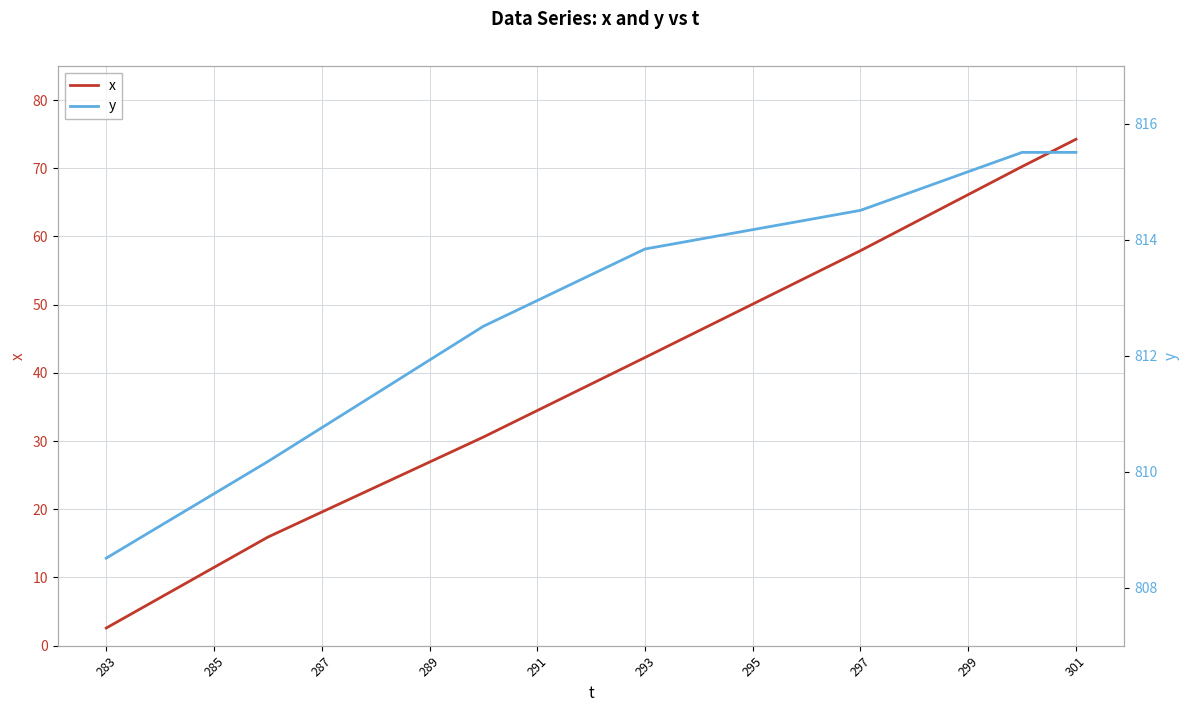

How many lines are shown in the chart?

2